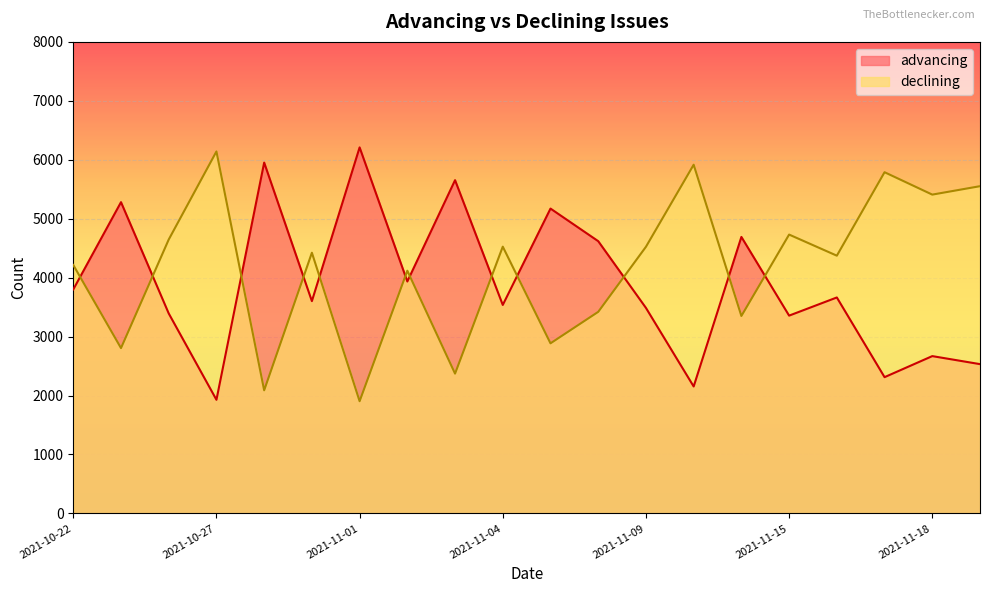

Reading left to right, what are all the values shown in this chart?

advancing: 2021-10-22=3800	2021-10-25=5281	2021-10-26=3393	2021-10-27=1928	2021-10-28=5952	2021-10-29=3602	2021-11-01=6210	2021-11-02=3935	2021-11-03=5654	2021-11-04=3537	2021-11-05=5172	2021-11-08=4619	2021-11-09=3487	2021-11-10=2154	2021-11-12=4691	2021-11-15=3356	2021-11-16=3664	2021-11-17=2312	2021-11-18=2669	2021-11-19=2533
declining: 2021-10-22=4215	2021-10-25=2805	2021-10-26=4647	2021-10-27=6141	2021-10-28=2089	2021-10-29=4423	2021-11-01=1904	2021-11-02=4118	2021-11-03=2372	2021-11-04=4526	2021-11-05=2886	2021-11-08=3420	2021-11-09=4524	2021-11-10=5916	2021-11-12=3350	2021-11-15=4731	2021-11-16=4373	2021-11-17=5789	2021-11-18=5409	2021-11-19=5552